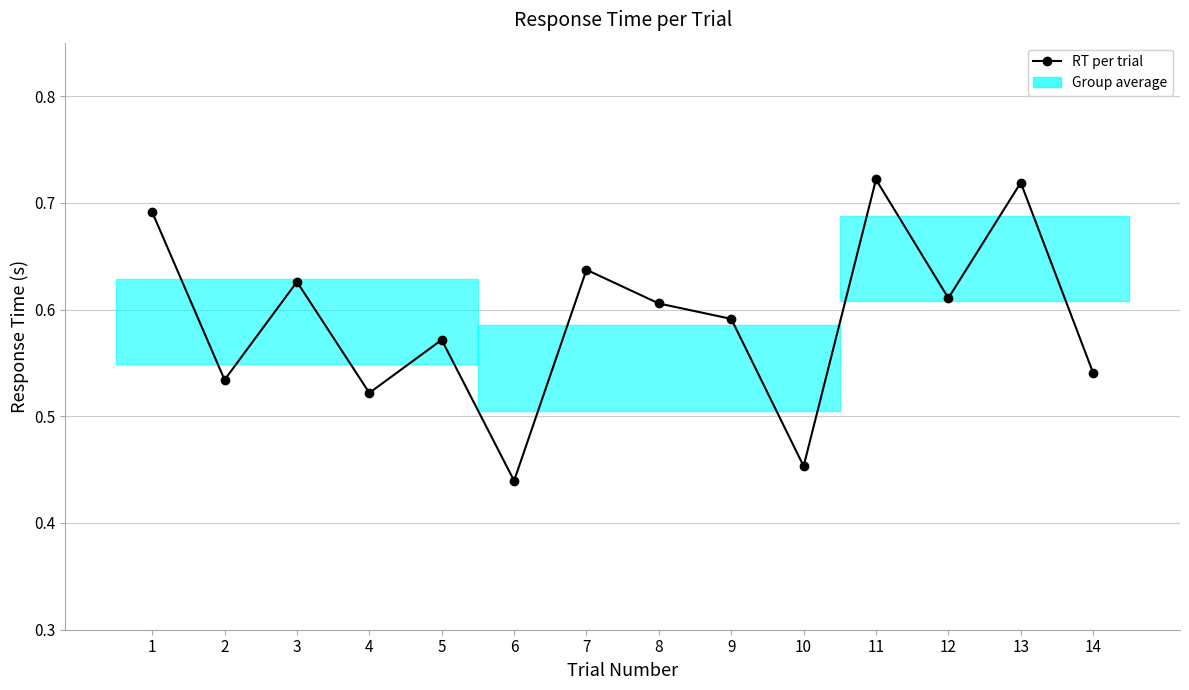

At which category does the data reach its first local valley?

2